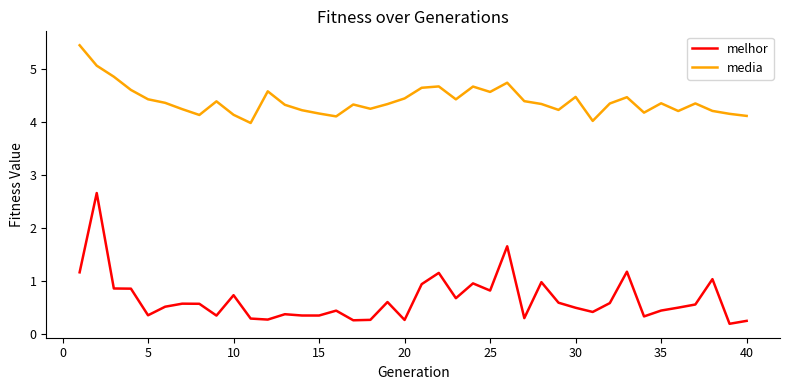

Which series has the largest total across all categories?

media